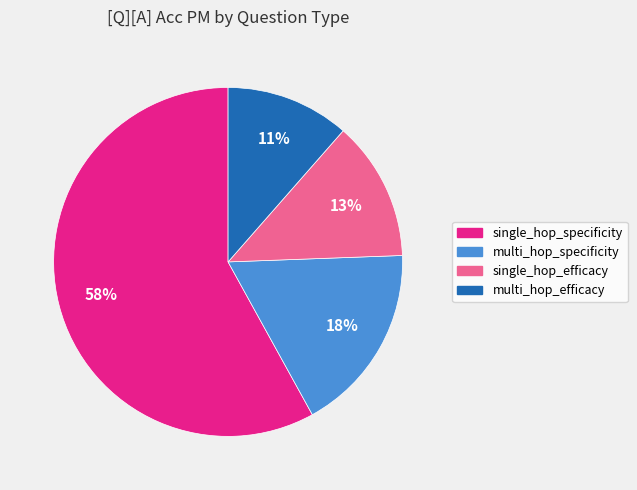

Do single_hop_efficacy and single_hop_specificity together represent more than half of the pie?

Yes